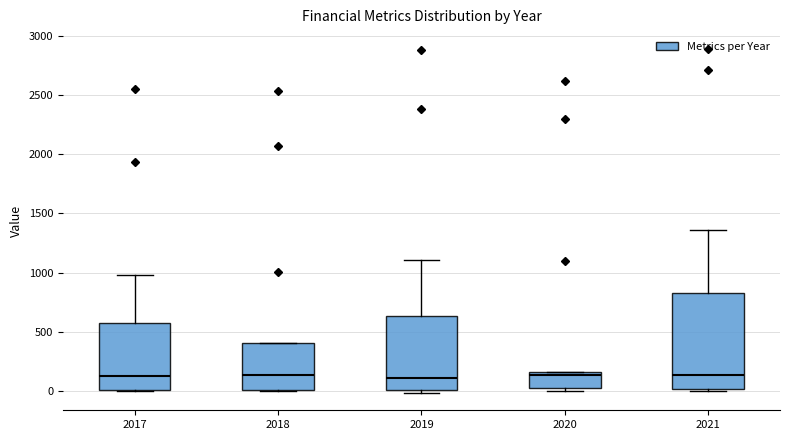

Reading left to right, transcribe this box plot: for each box, give where its median line is, the range the box spans, and where its two whiskers end, as read against the y-axis. The values are not printed on the chart, so give them approximately, as read against the axis.

2017: median 150, box 0 to 600, whiskers 0 to 1000
2018: median 150, box 0 to 400, whiskers 0 to 400
2019: median 100, box 0 to 650, whiskers 0 (just below the box's lower edge) to 1100
2020: median 150 (just below the box's upper edge), box 50 to 150, whiskers 0 to 150
2021: median 150, box 0 to 850, whiskers 0 to 1350